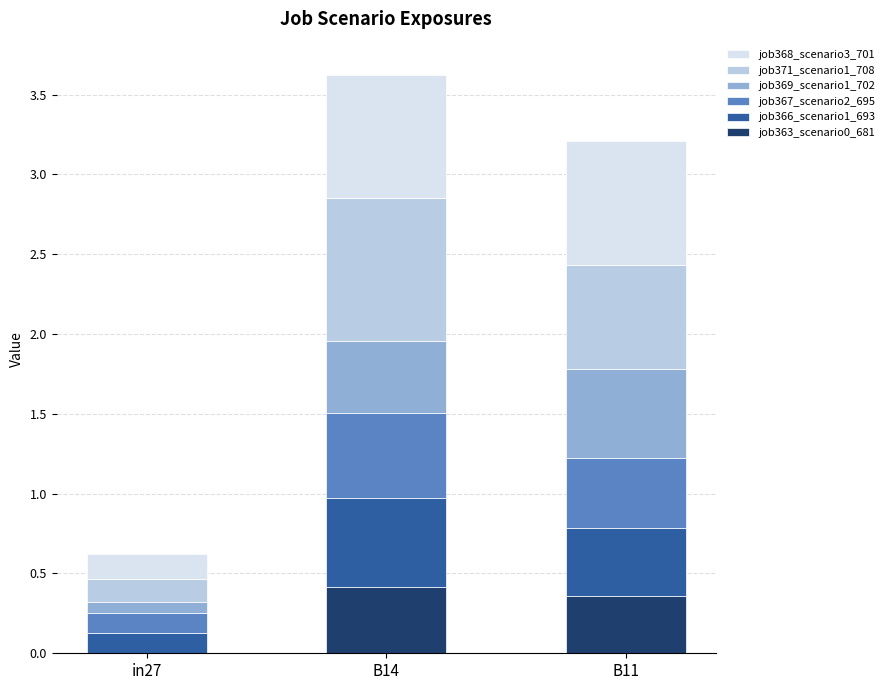

The value of job363_scenario0_681 at B14 is 0.4. True or false?

True